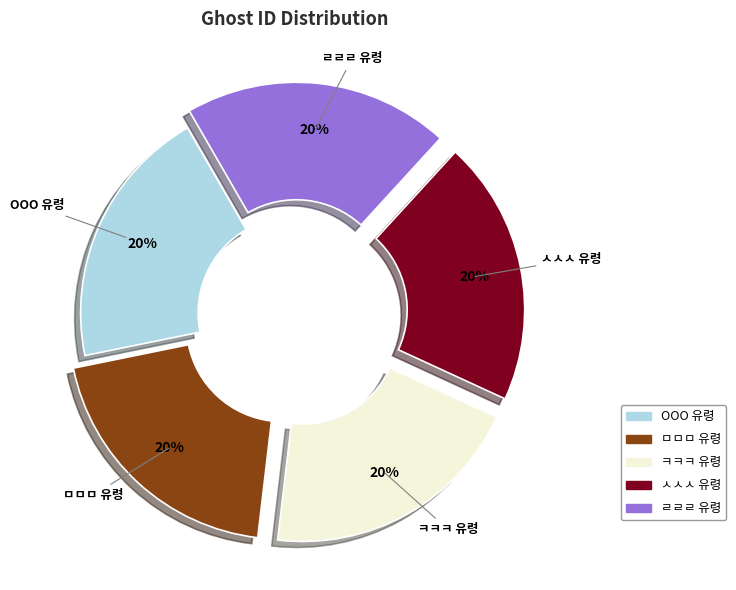

To the nearest percent, what percentage of the pie is ㅋㅋㅋ 유령?

20%